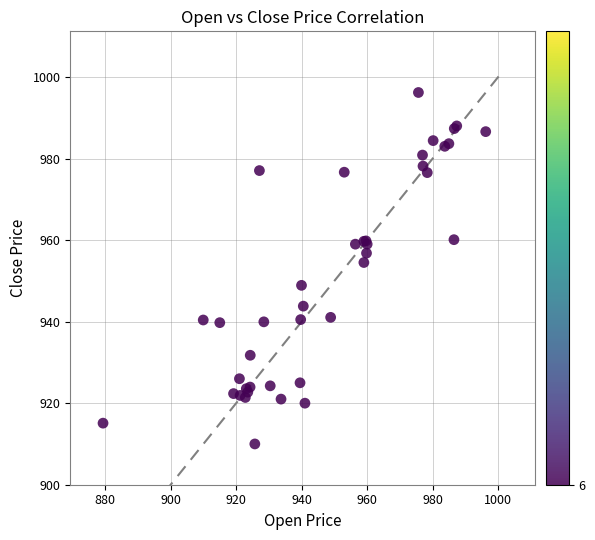

What Y value in the scatter plot is closest to 953?

954.5